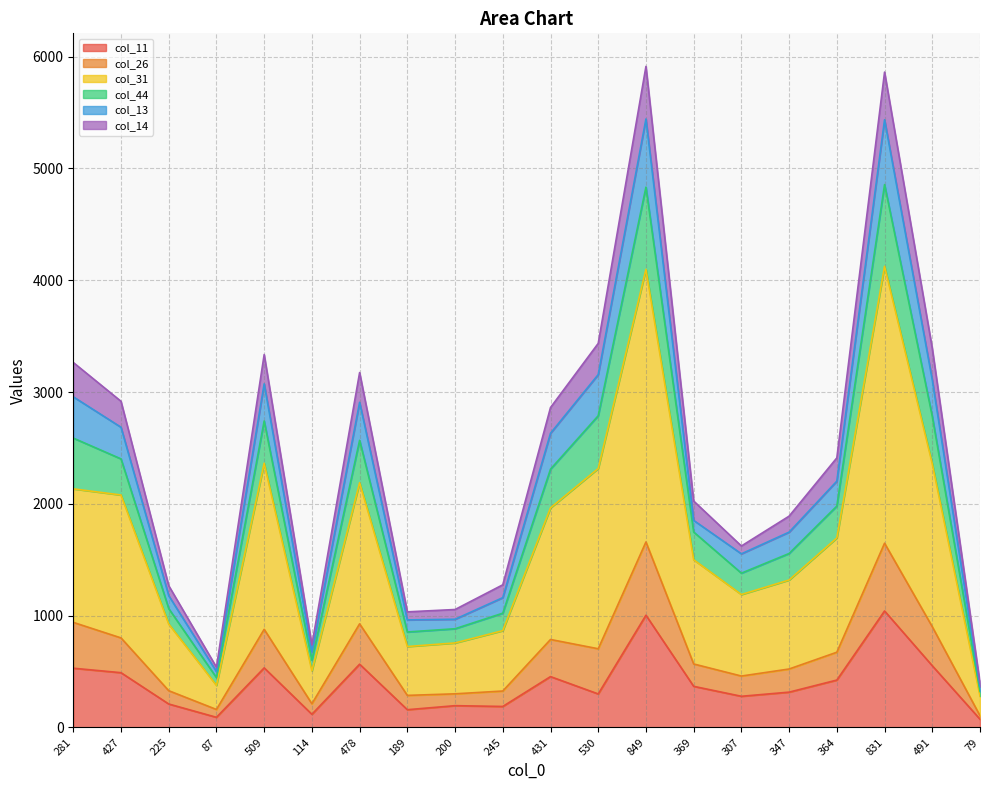

Is it true that col_31 equals 3931 at 478?

False